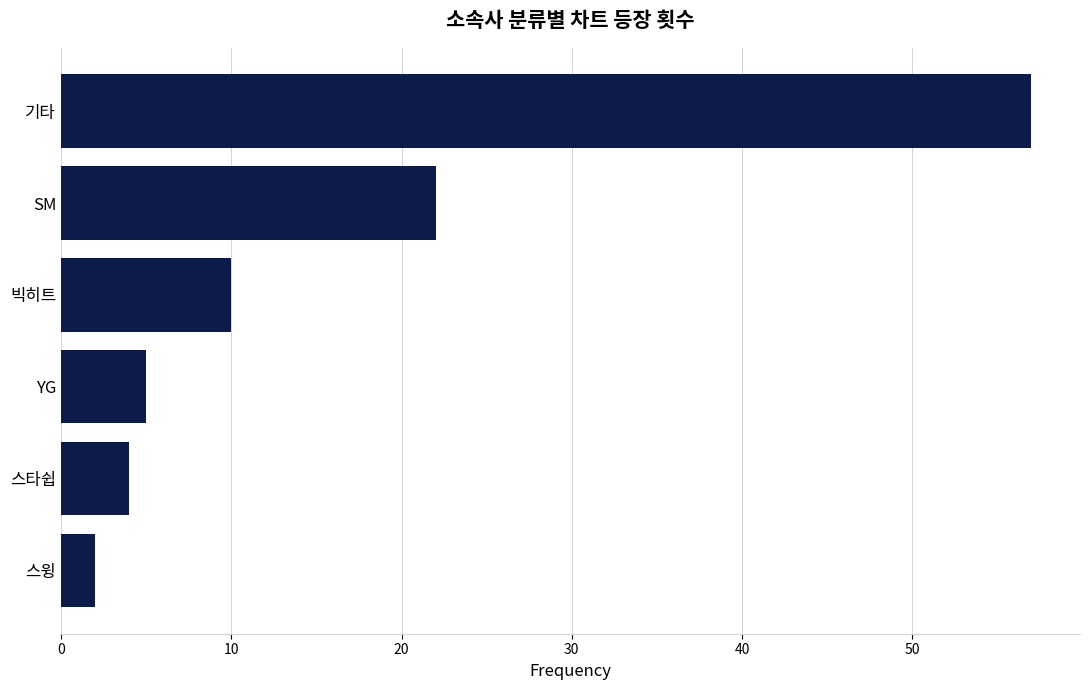

What position from the bottom is YG?

3